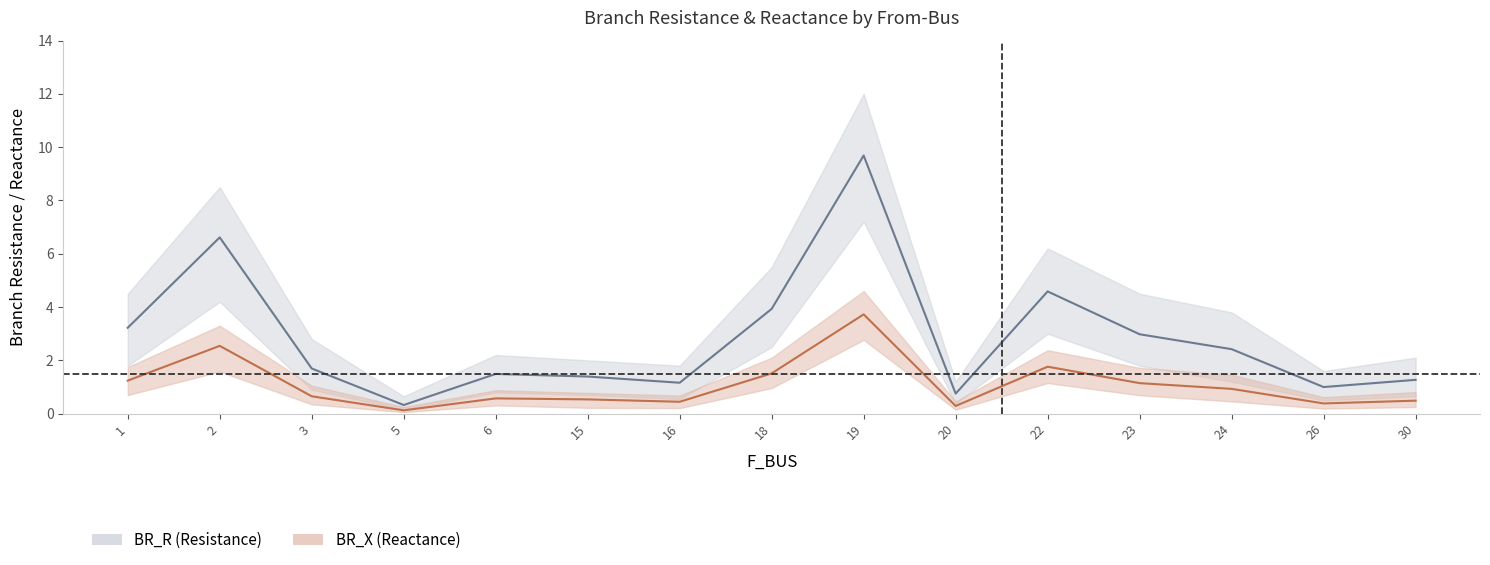

The value of BR_R_lower at 6 is 0.8. True or false?

True